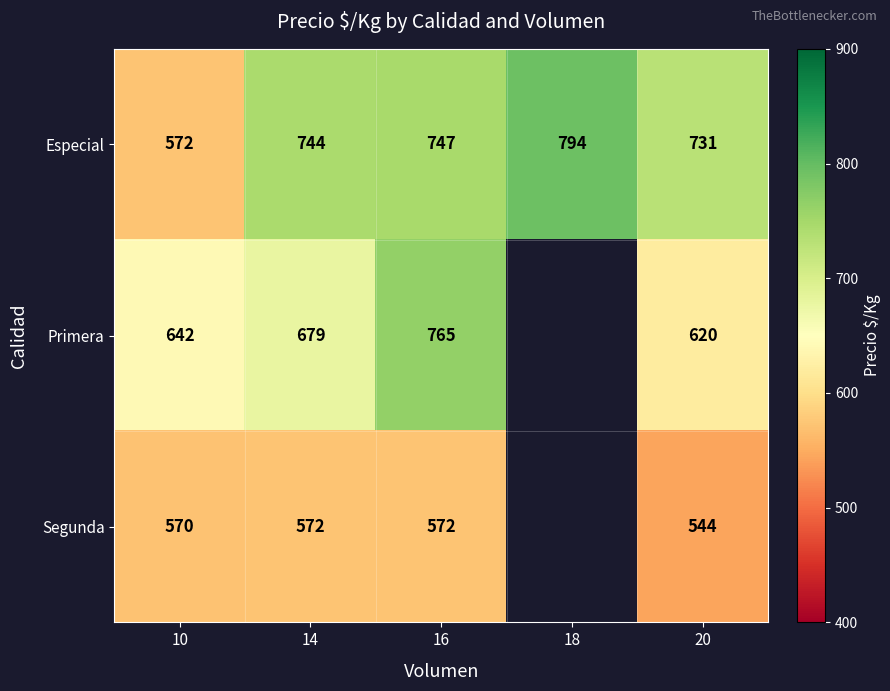

True or false: Especial has a value of 933.3 at 10.

False